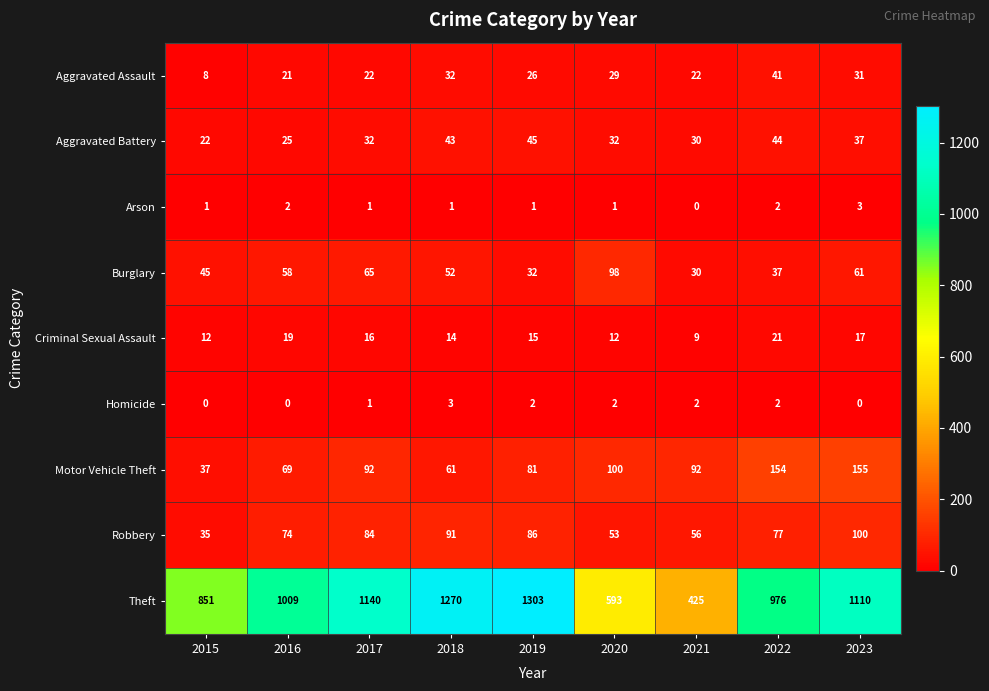

Which category has the lowest value in the Aggravated Assault series?

2015